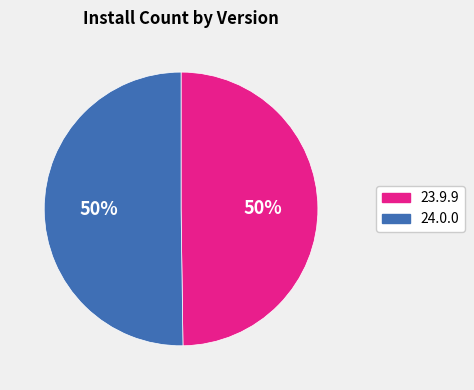

Do 24.0.0 and 23.9.9 together represent more than half of the pie?

Yes